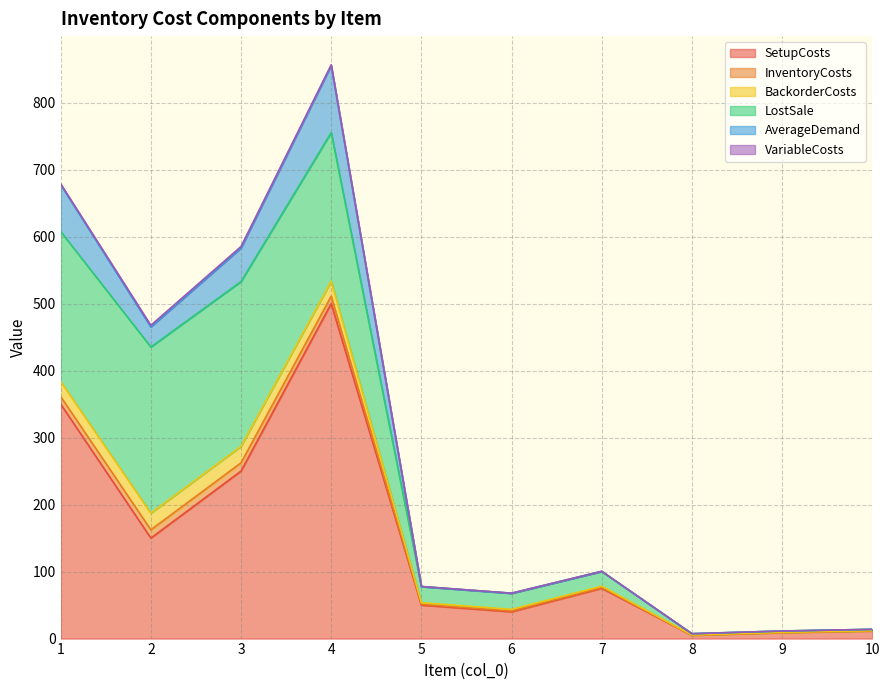

The VariableCosts series shows -1.4 at 8. True or false?

False